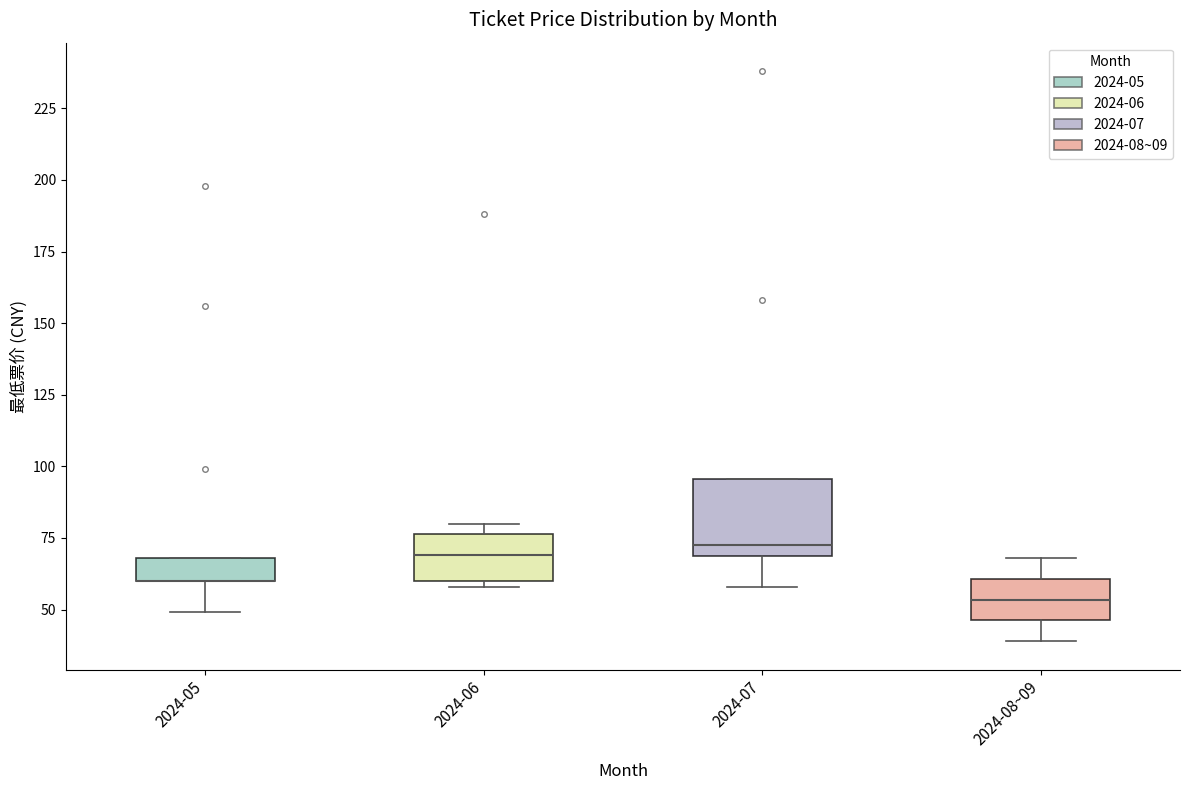

Reading left to right, read every box against the y-axis: the position of its median line, the range the box covers, and the ends of its whiskers. The values are not printed on the chart, so give them approximately, as read against the axis.

2024-05: median 60 (drawn on the box's lower edge), box 60 to 70, whiskers 50 to 70
2024-06: median 70, box 60 to 75, whiskers 60 (just below the box's lower edge) to 80
2024-07: median 75, box 70 to 95, whiskers 60 to 95
2024-08~09: median 55, box 45 to 60, whiskers 40 to 70